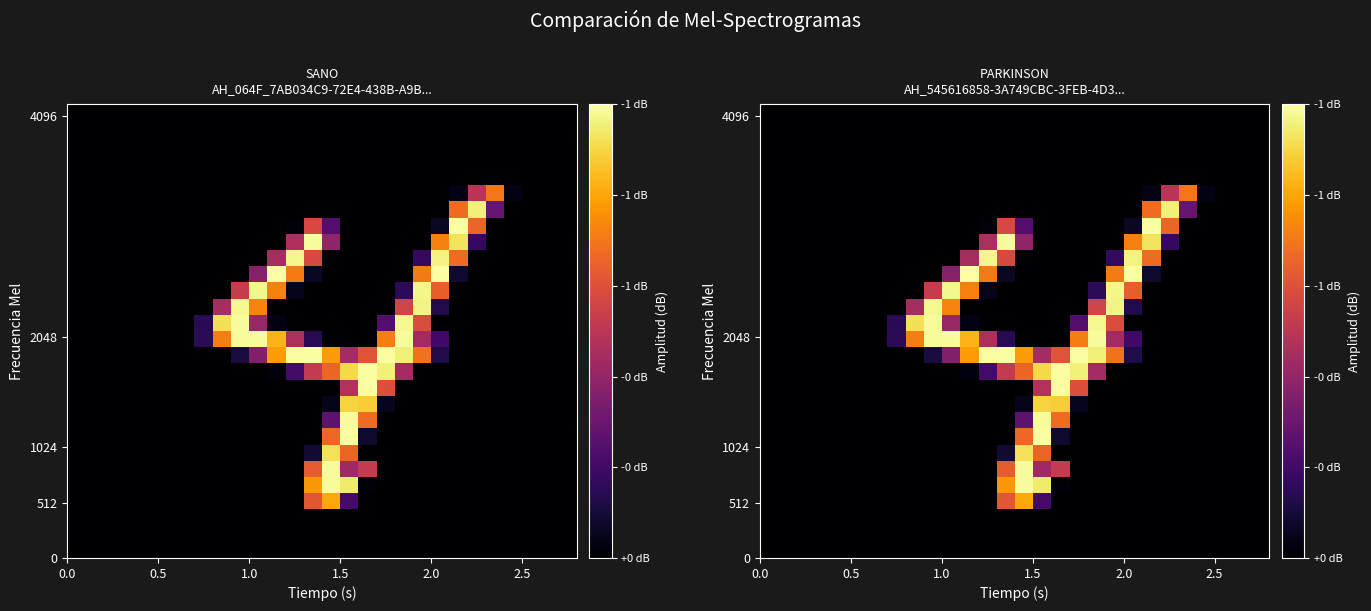

What is the greatest value displayed?

1.0